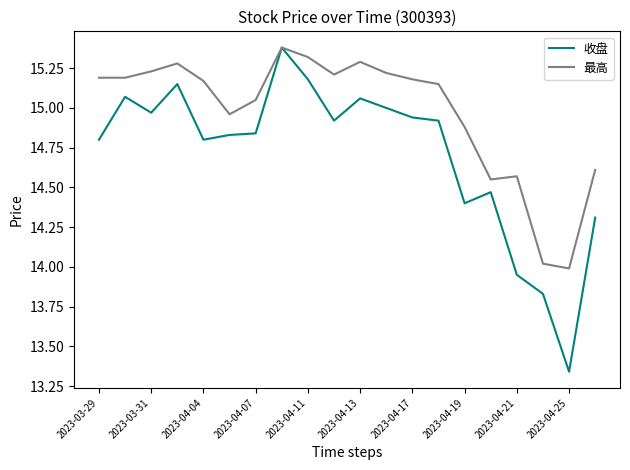

Which series has the widest spread of values?

收盘